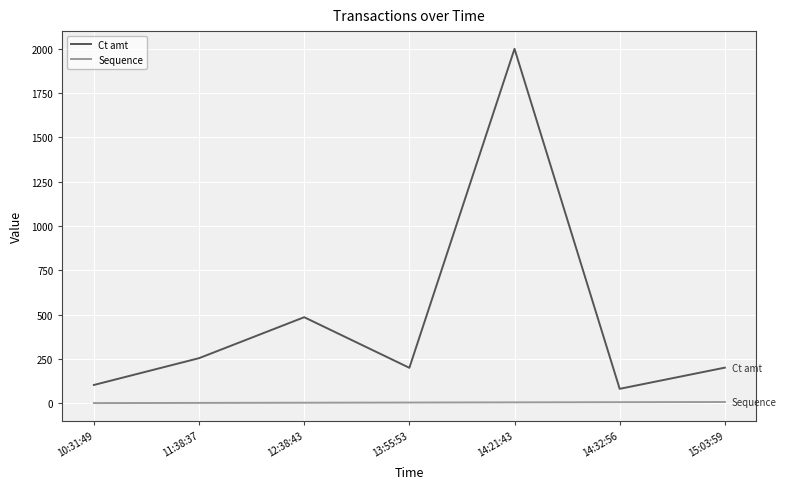

The value of Ct amt at 13:55:53 is 129.3. True or false?

False